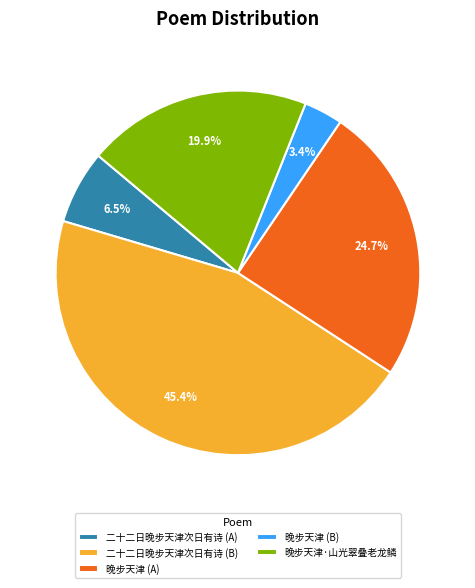

Which slice is the largest?

二十二日晚步天津次日有诗 (B)